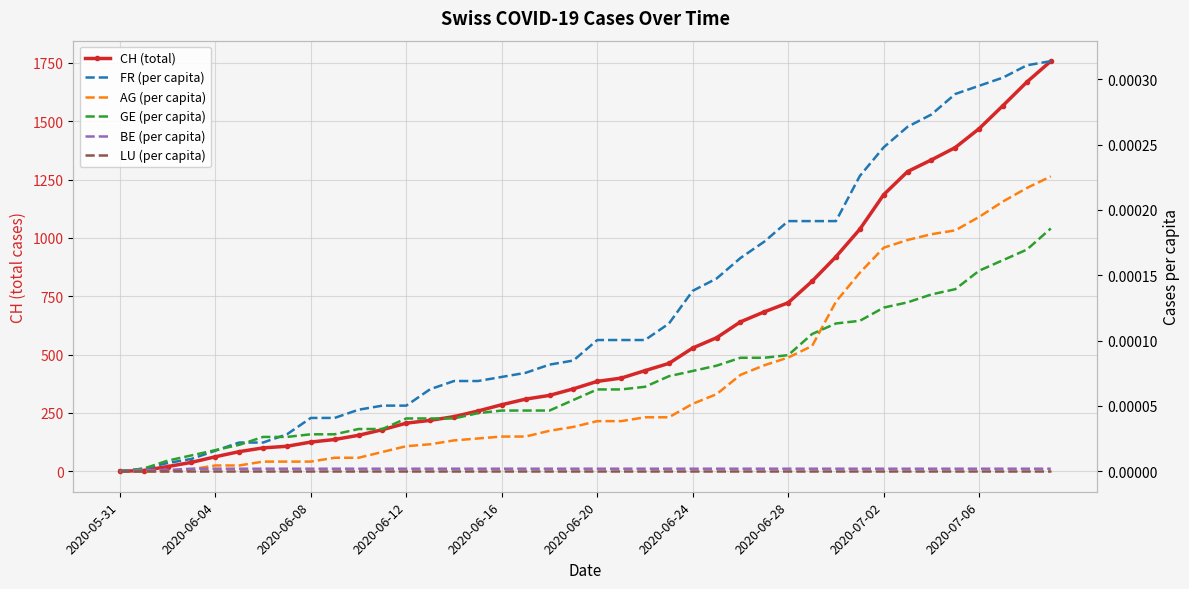

Between 32 and 34, which series saw the biggest shift?

CH (total)